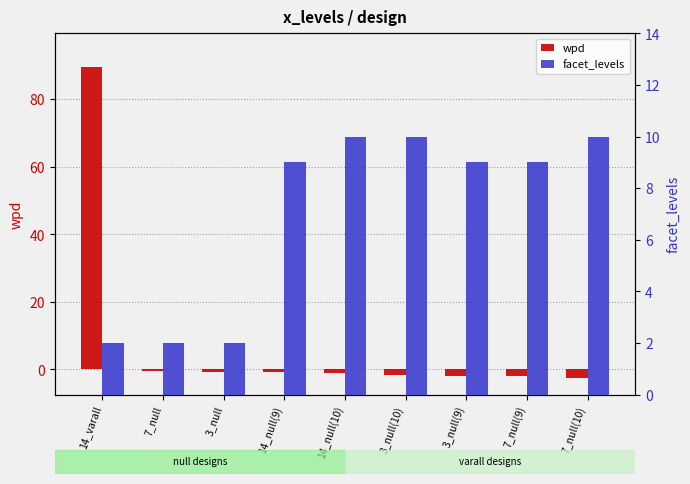

How many data points in wpd are above -1?

4